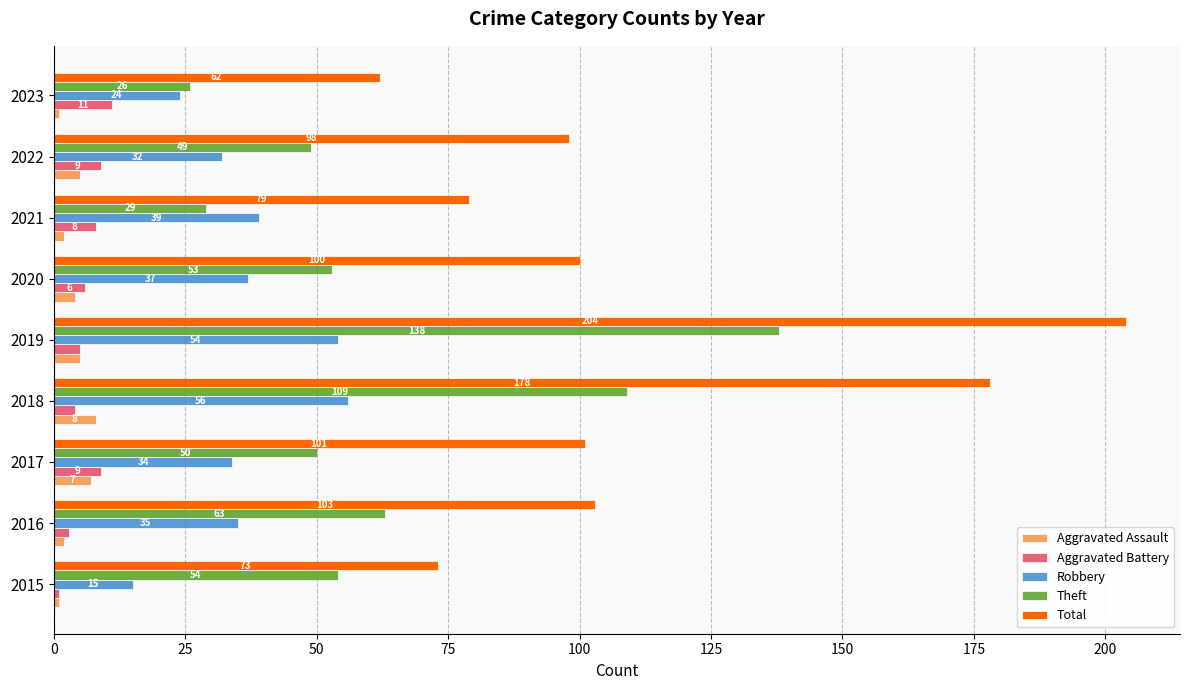

What is the maximum value shown in the chart?

204